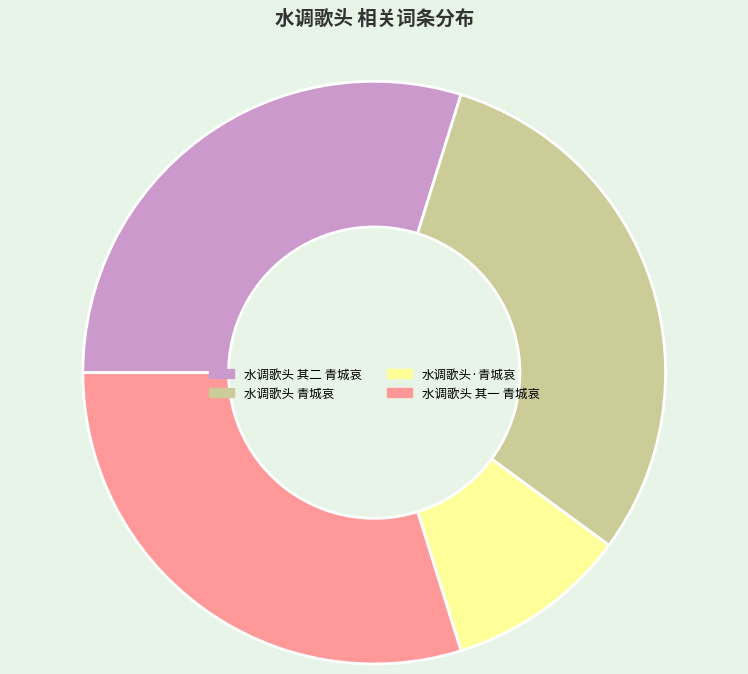

The 水调歌头 青城哀 slice represents 16% of the pie. True or false?

False